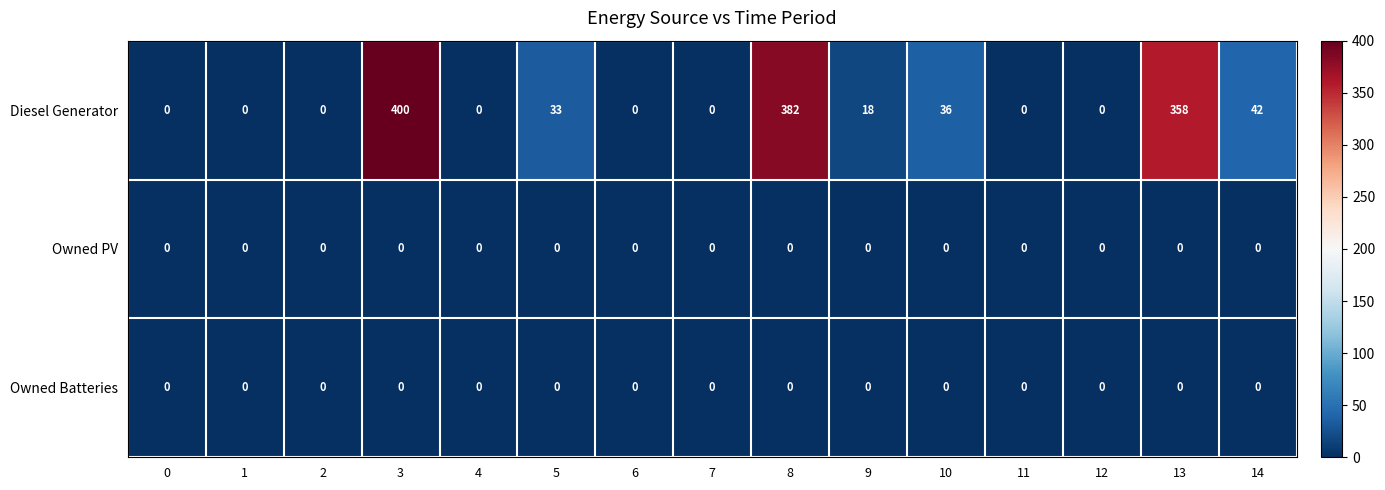

Which series has the largest range (max minus min)?

Diesel Generator